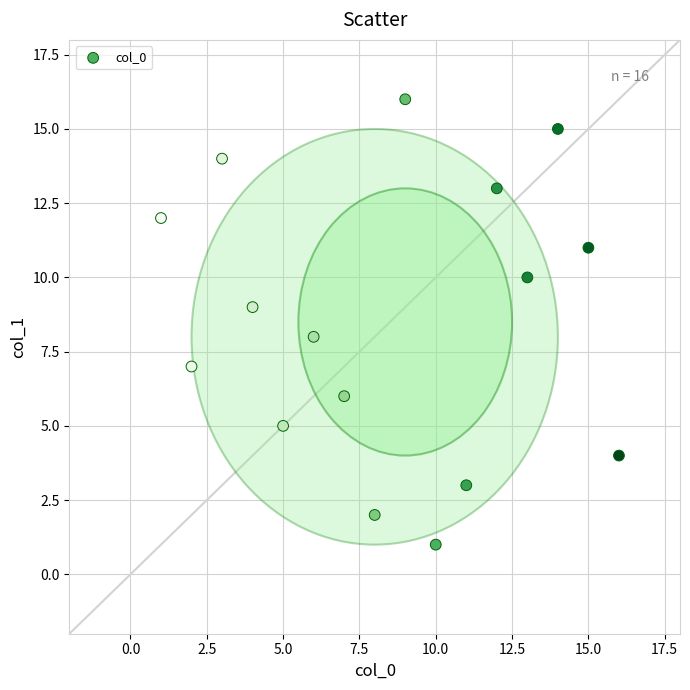

What is the range of Y values (max minus min)?

15